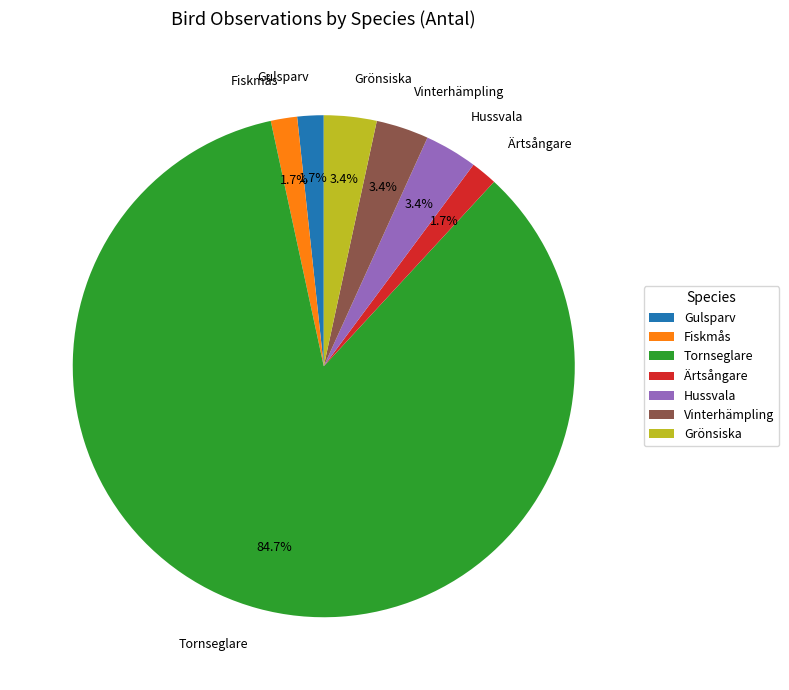

Approximately how many times larger is the value at Fiskmås compared to Hussvala?

0.5